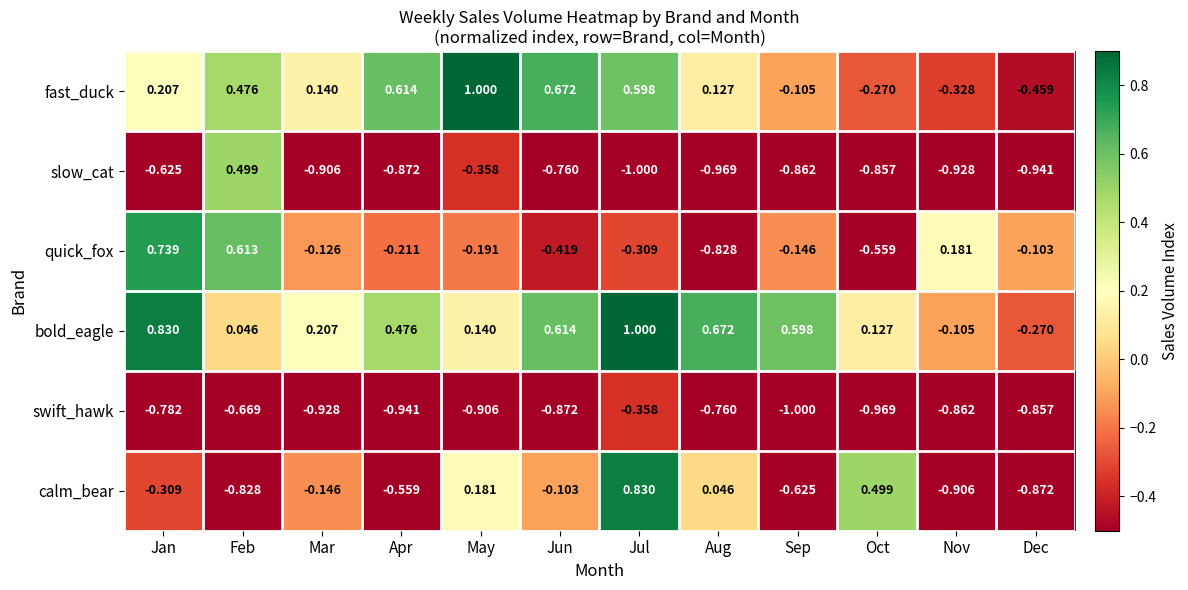

At which label does fast_duck reach its minimum?

Dec